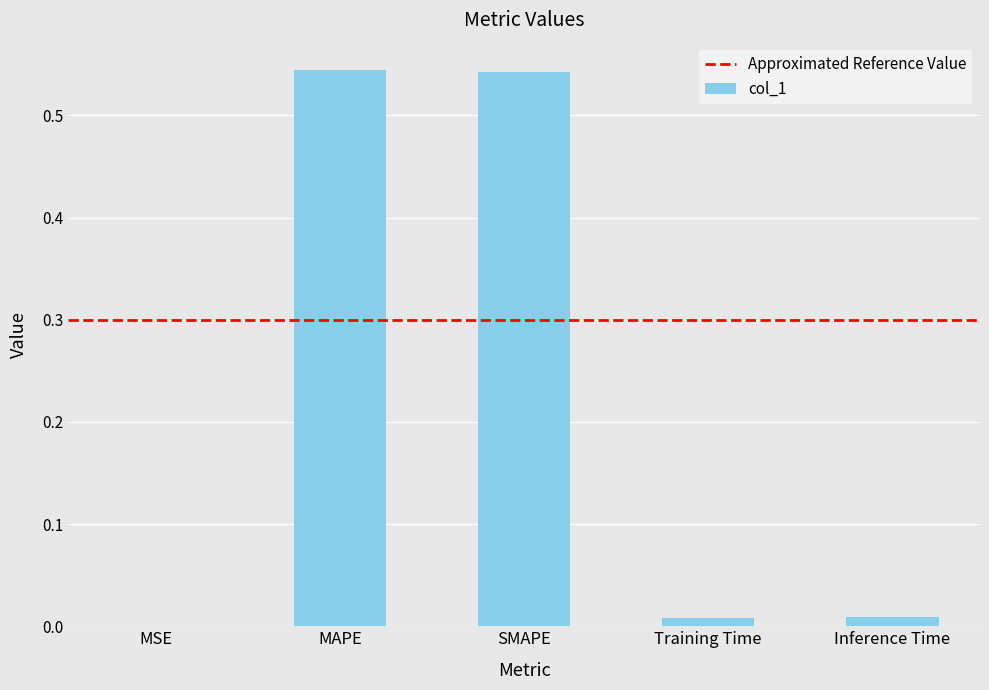

Which has a higher value, Training Time or SMAPE?

SMAPE